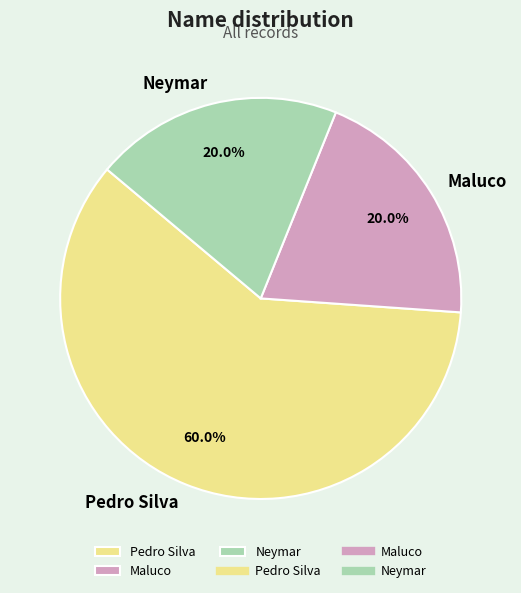

To the nearest percent, what portion does Neymar represent?

20%